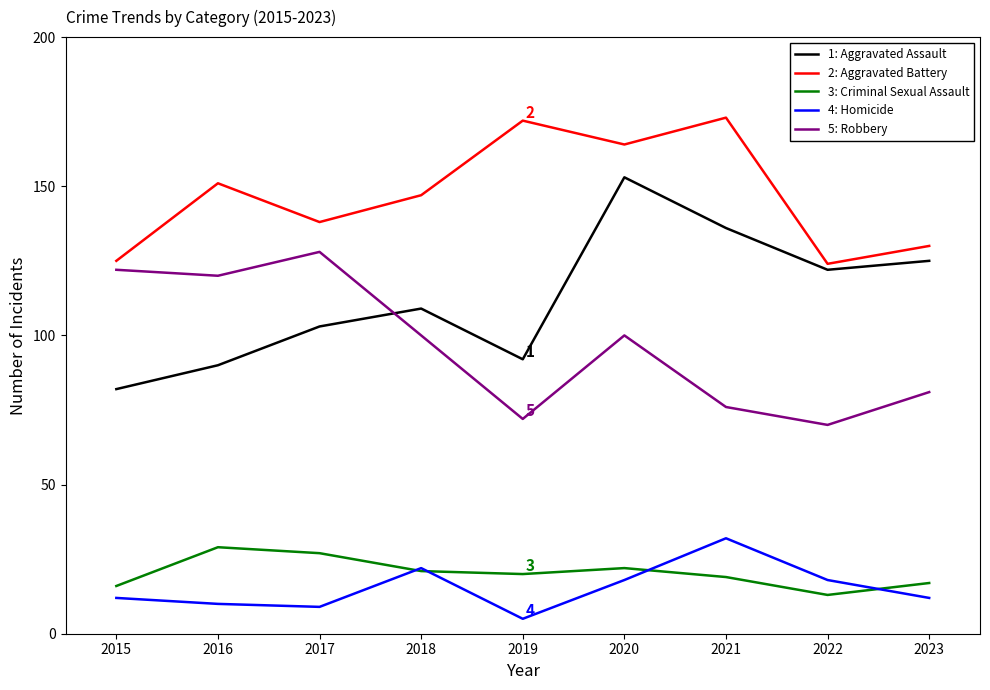

What is the smallest value displayed?

5